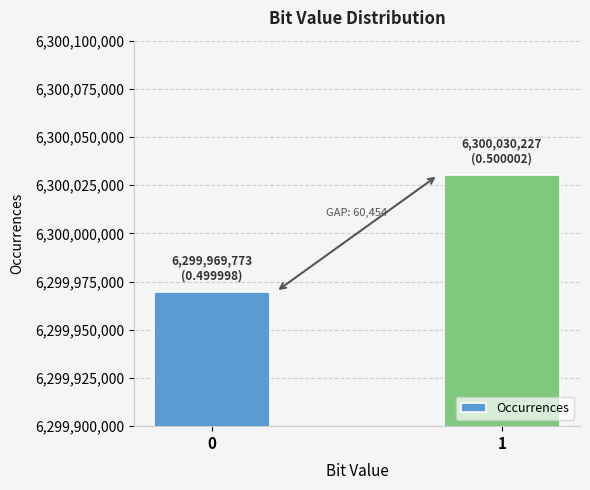

What is the value of the 1st bar from the left?

6299969773